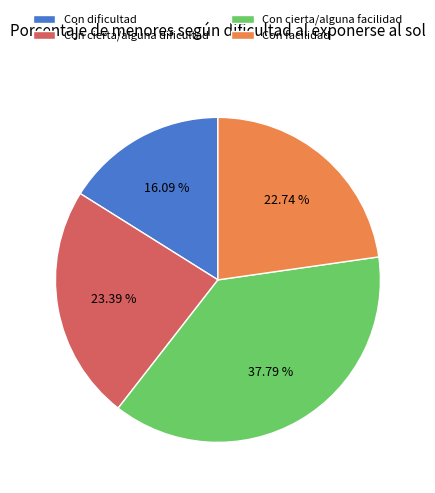

The Con facilidad slice represents 23% of the pie. True or false?

True